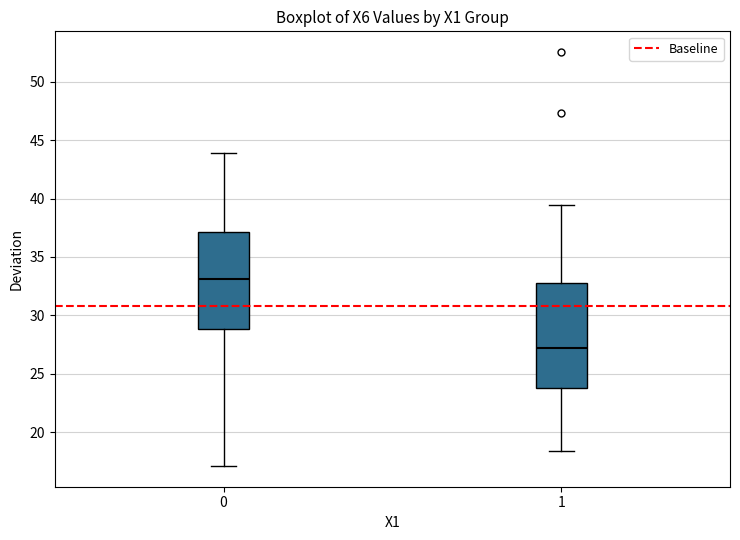

Where is the lower edge of the box at x = 0 on the y-axis? The values are not printed on the chart, so give them approximately, as read against the axis.

29.0